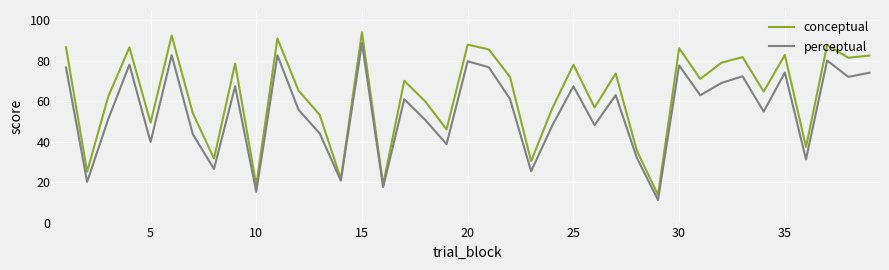

Rank the series by their average value, from highest to lowest.

conceptual, perceptual